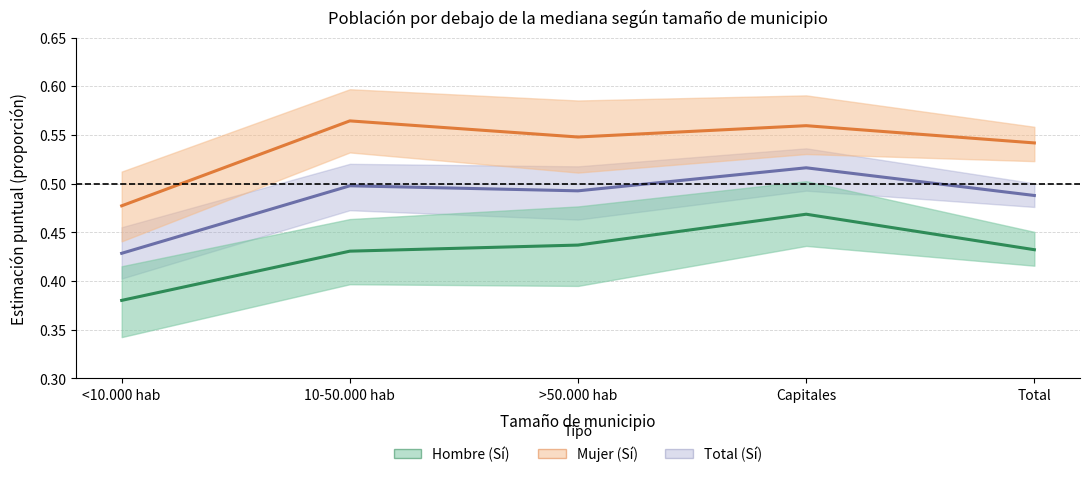

True or false: Total Sí and Mujer Sí cross at least once.

False